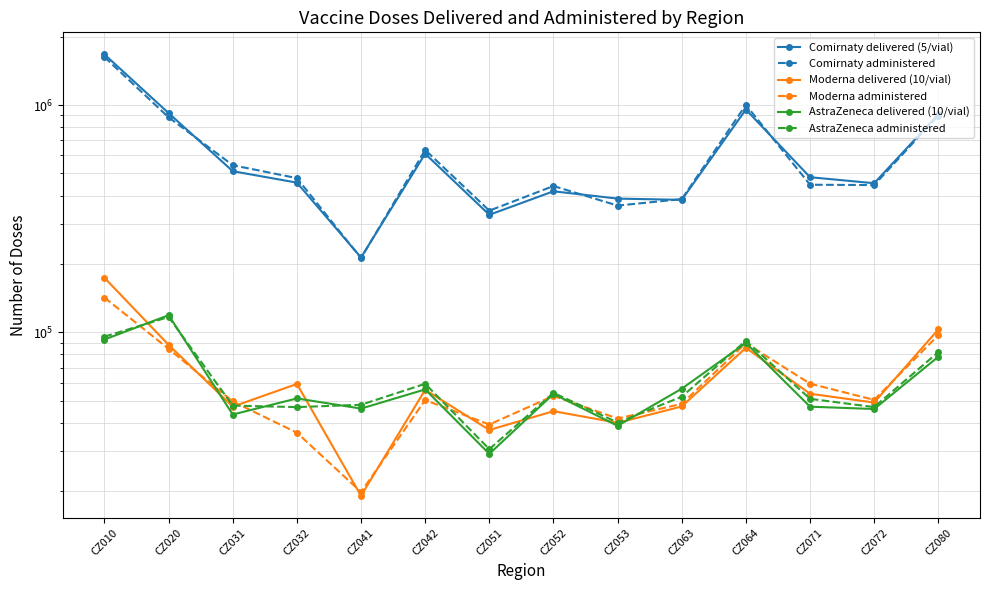

How many lines are shown in the chart?

6